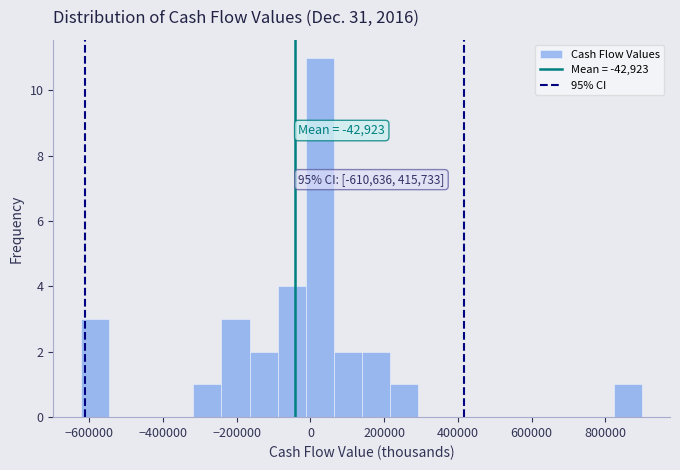

Around what value on the x-axis is the tallest bar? Give the approximate position of its centre, as read against the axis.

20000